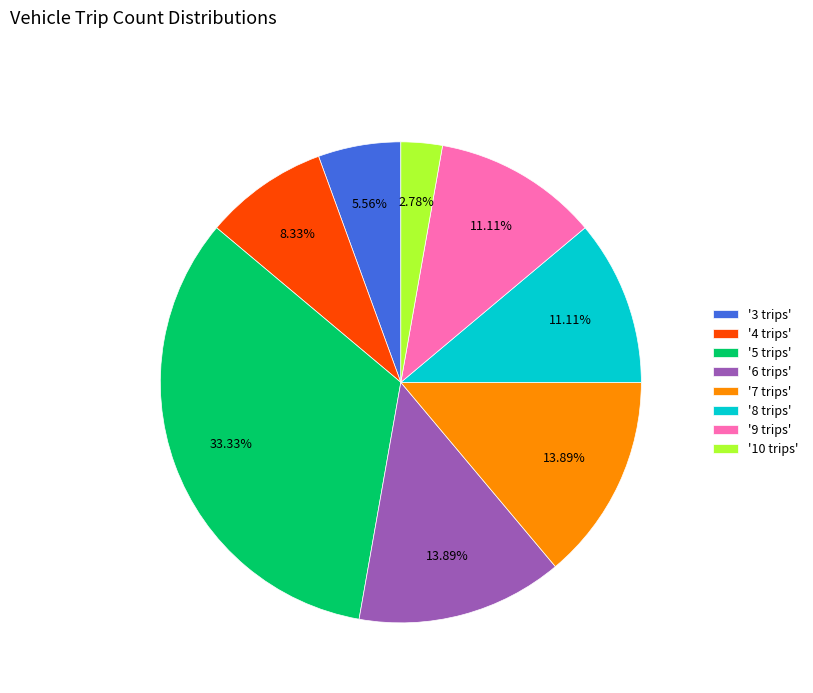

Approximately how many times larger is the value at '7 trips' compared to '10 trips'?

5.0